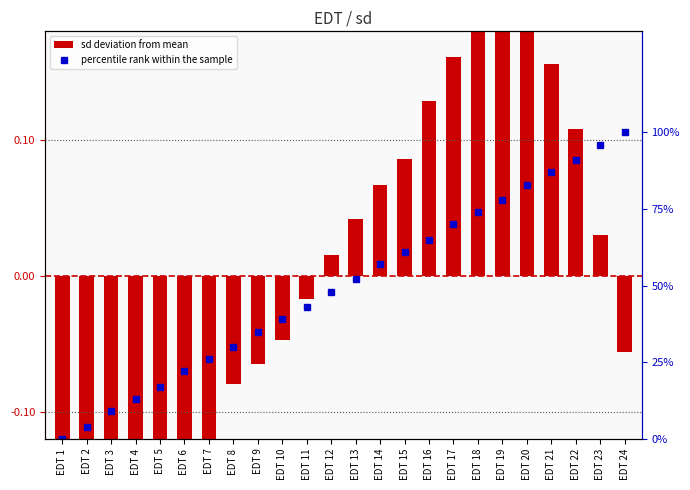

Reading left to right, list all the values displayed in this chart.

sd deviation from mean: -0.2	-0.2	-0.2	-0.2	-0.2	-0.2	-0.1	-0.1	-0.1	-0.0	-0.0	0.0	0.0	0.1	0.1	0.1	0.2	0.2	0.2	0.2	0.2	0.1	0.0	-0.1
percentile rank within the sample: 0.0	4.0	9.0	13.0	17.0	22.0	26.0	30.0	35.0	39.0	43.0	48.0	52.0	57.0	61.0	65.0	70.0	74.0	78.0	83.0	87.0	91.0	96.0	100.0